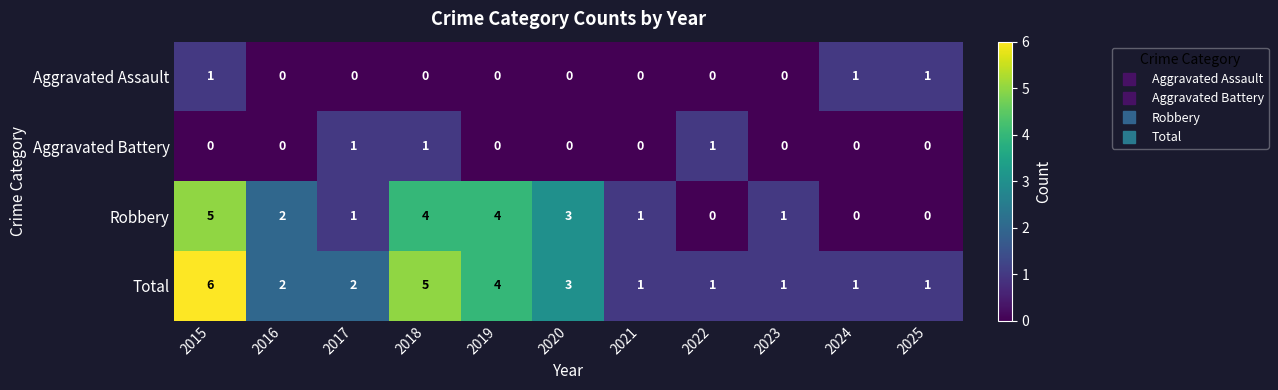

At which category is the sum across all series the highest?

2015